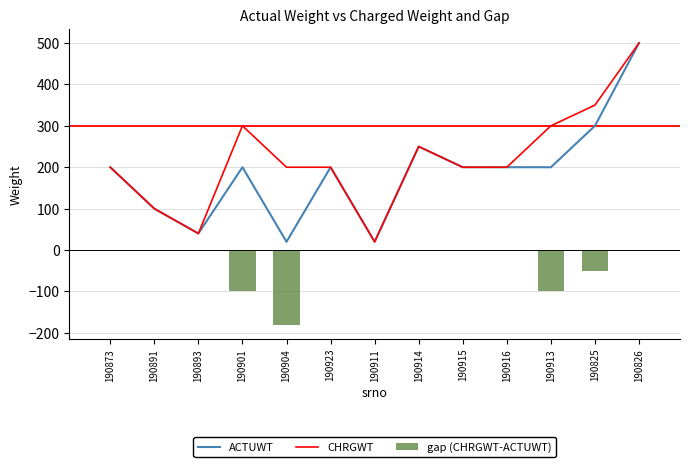

What is the minimum value for CHRGWT?

20